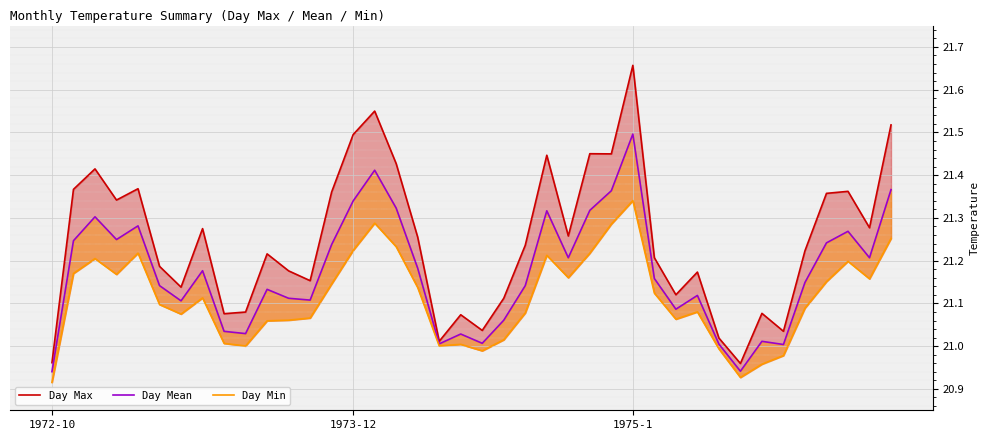

Is the value of Day Mean at 26 greater than the value of Day Max at 31?

Yes